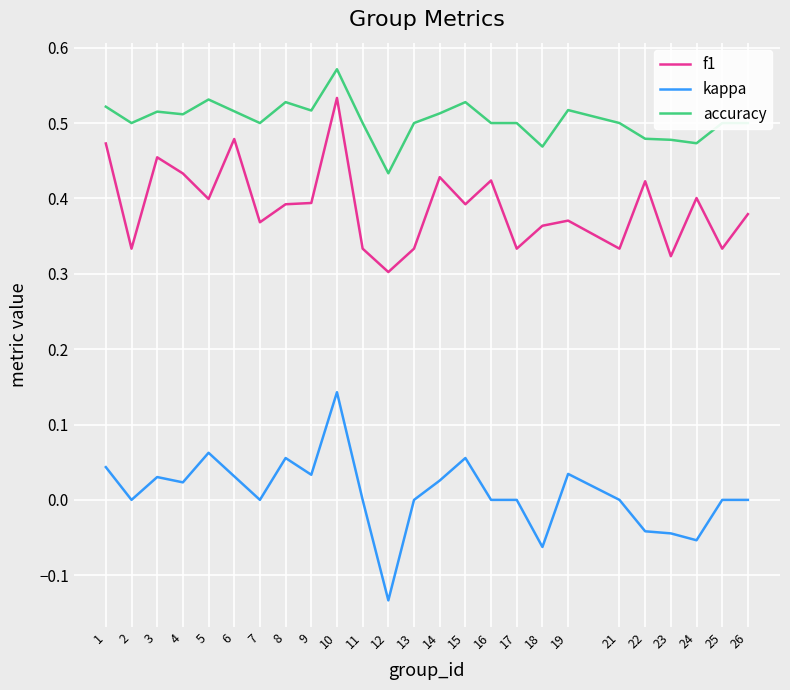

Which series has the largest range (max minus min)?

kappa